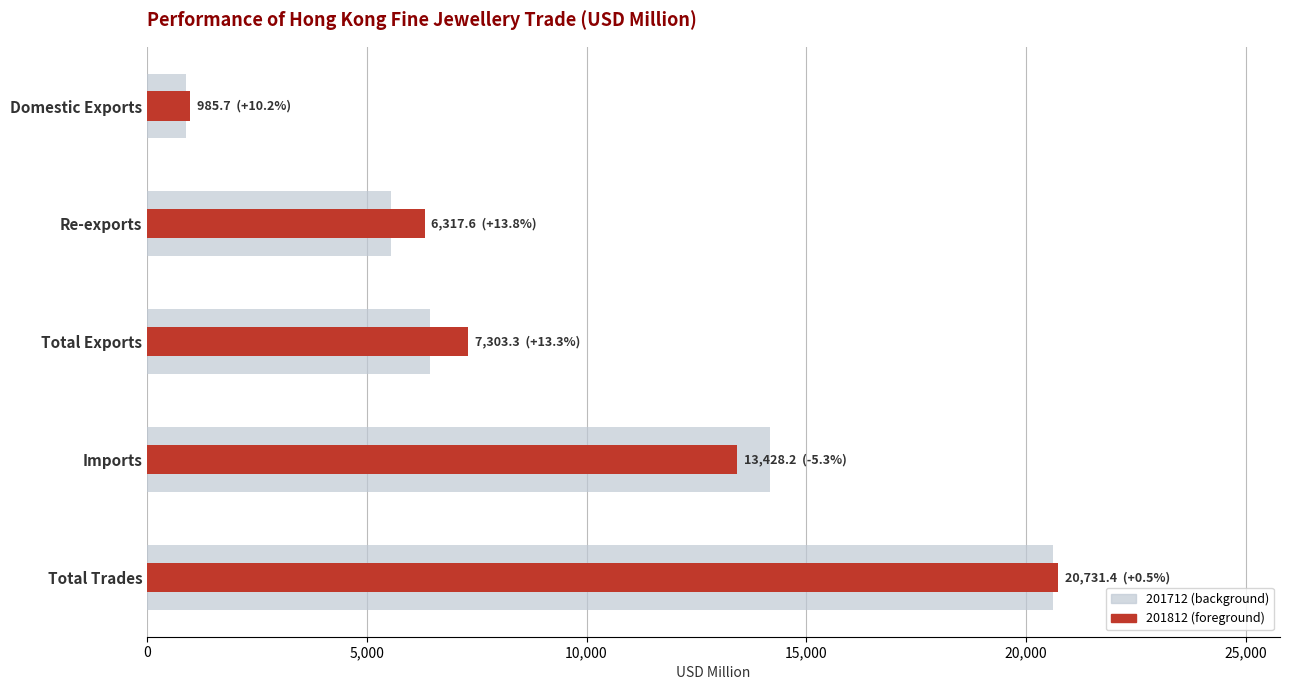

Which series has the widest spread of values?

201812